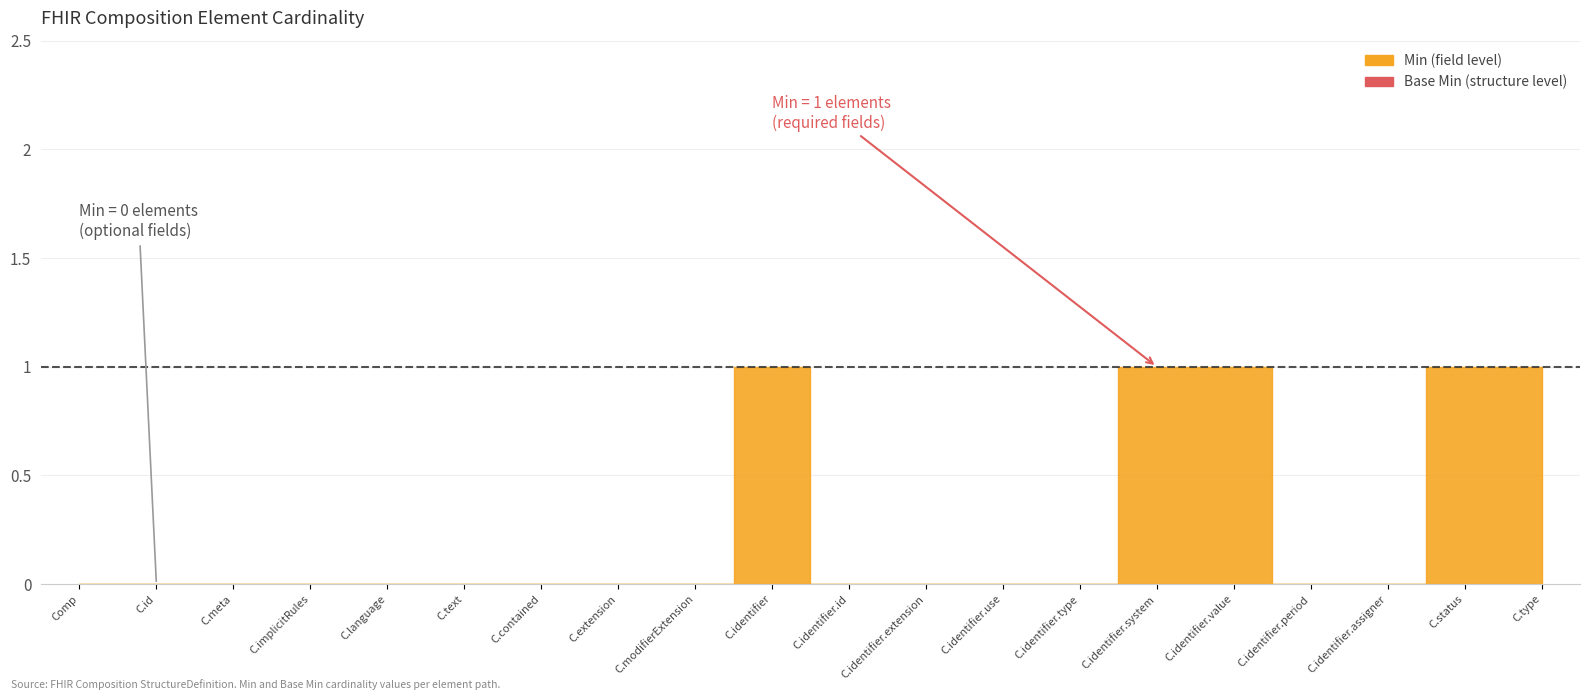

What position from the right is Composition.extension?

13